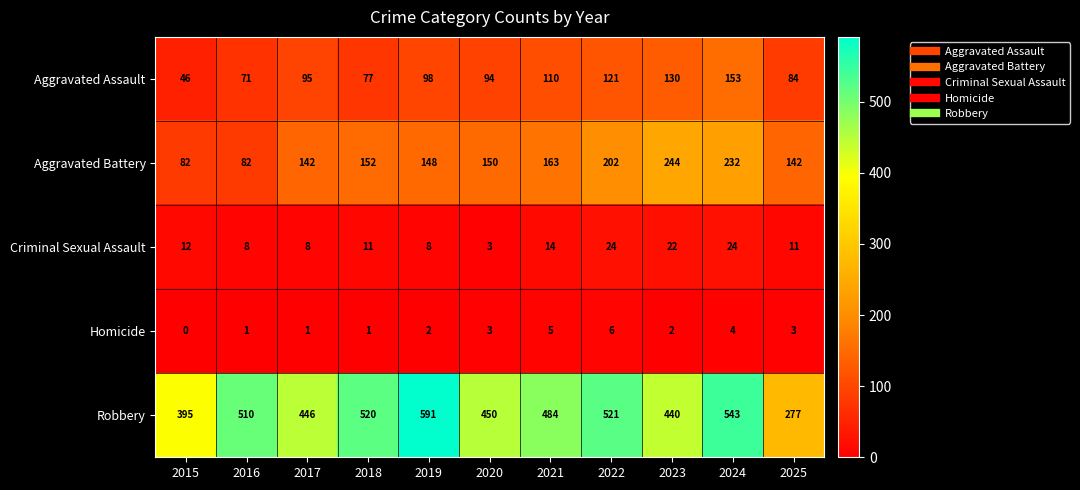

At which category does the chart reach its peak across all series?

2019